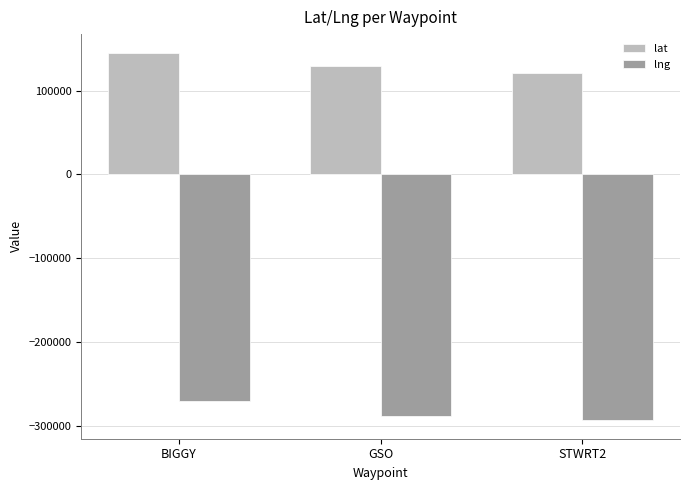

What is the total value across all series at BIGGY?

-124392